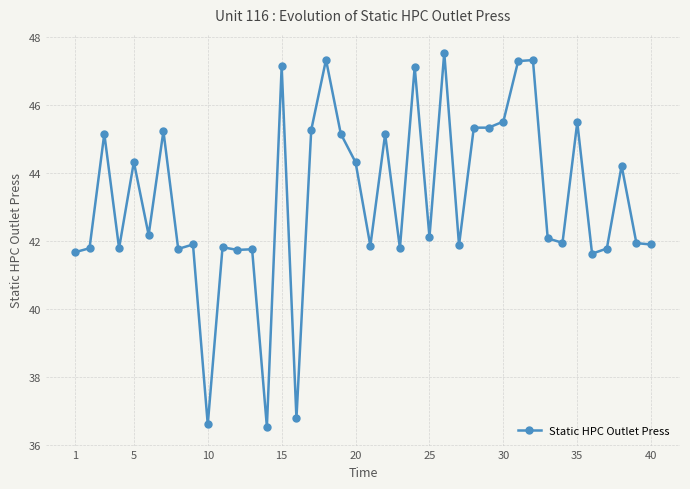

What is the smallest value displayed?

36.5